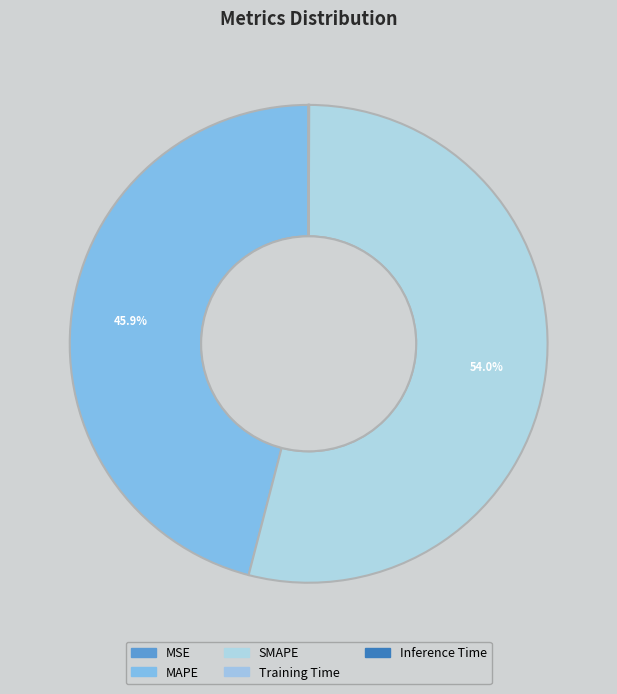

What percentage is NOT represented by MAPE?

54.1%